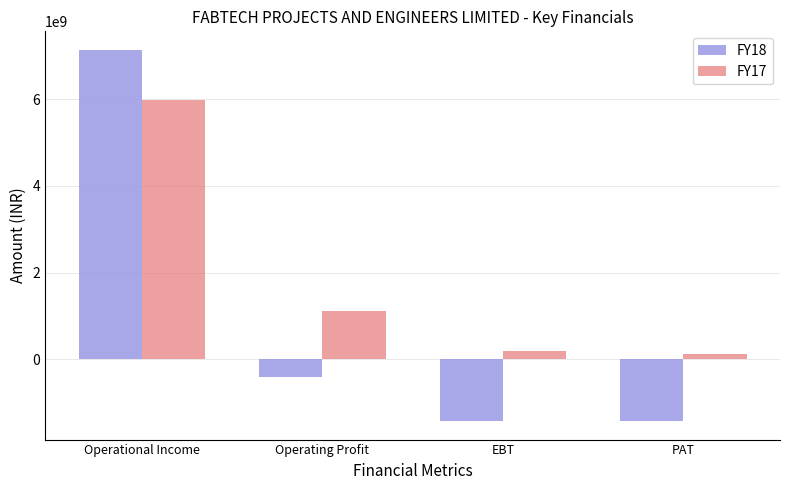

At which label does FY18 reach its peak?

Operational Income